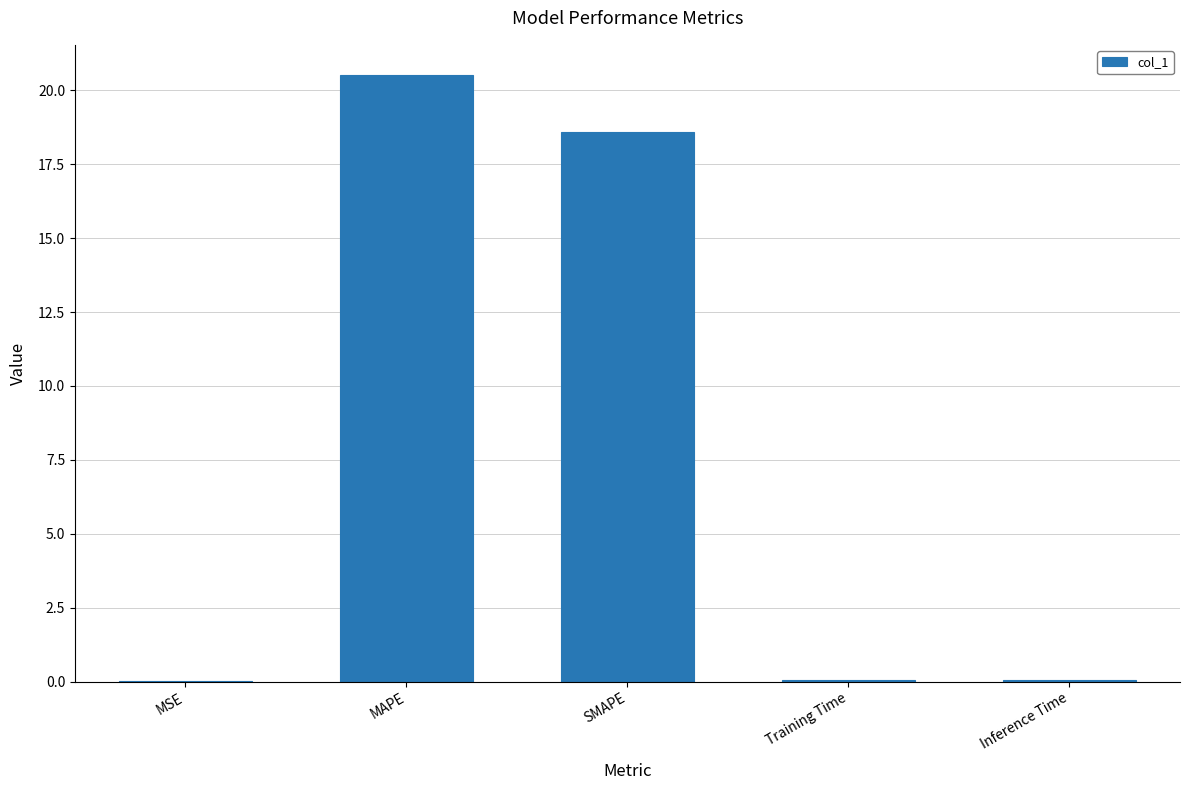

Which has a higher value, Training Time or MAPE?

MAPE